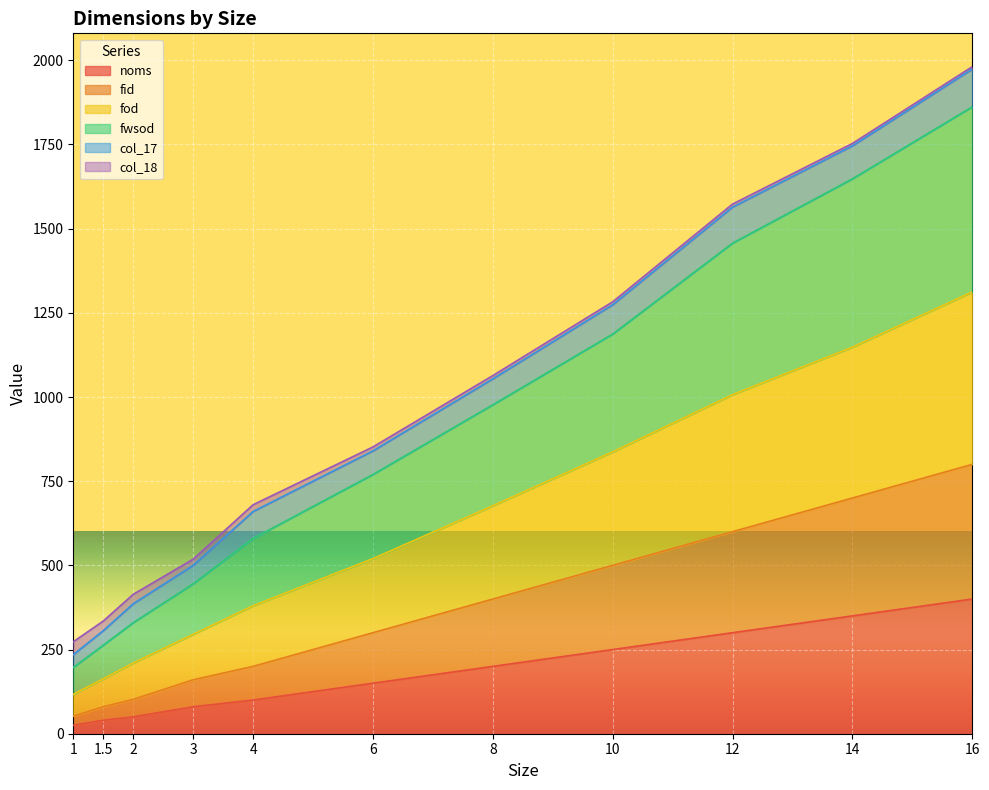

What is the value of the fid point at the 10th from the left?

700.0